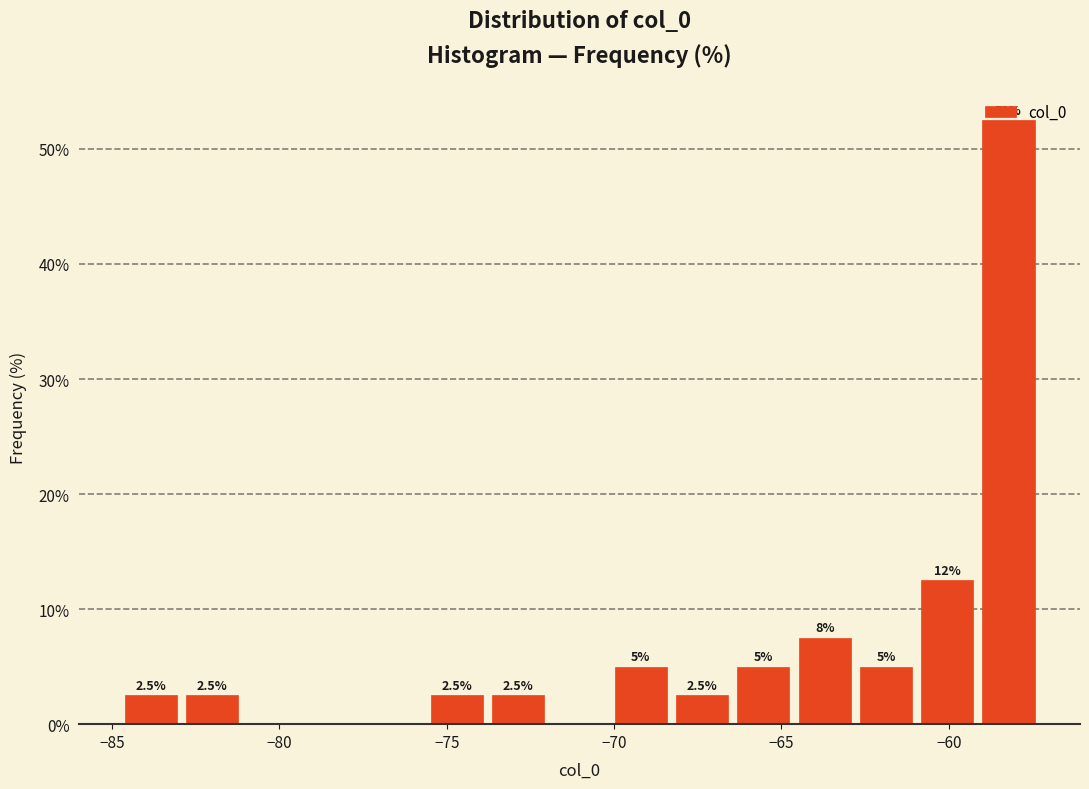

Read against the x-axis, roughly where is the centre of the tallest bar?

-58.0